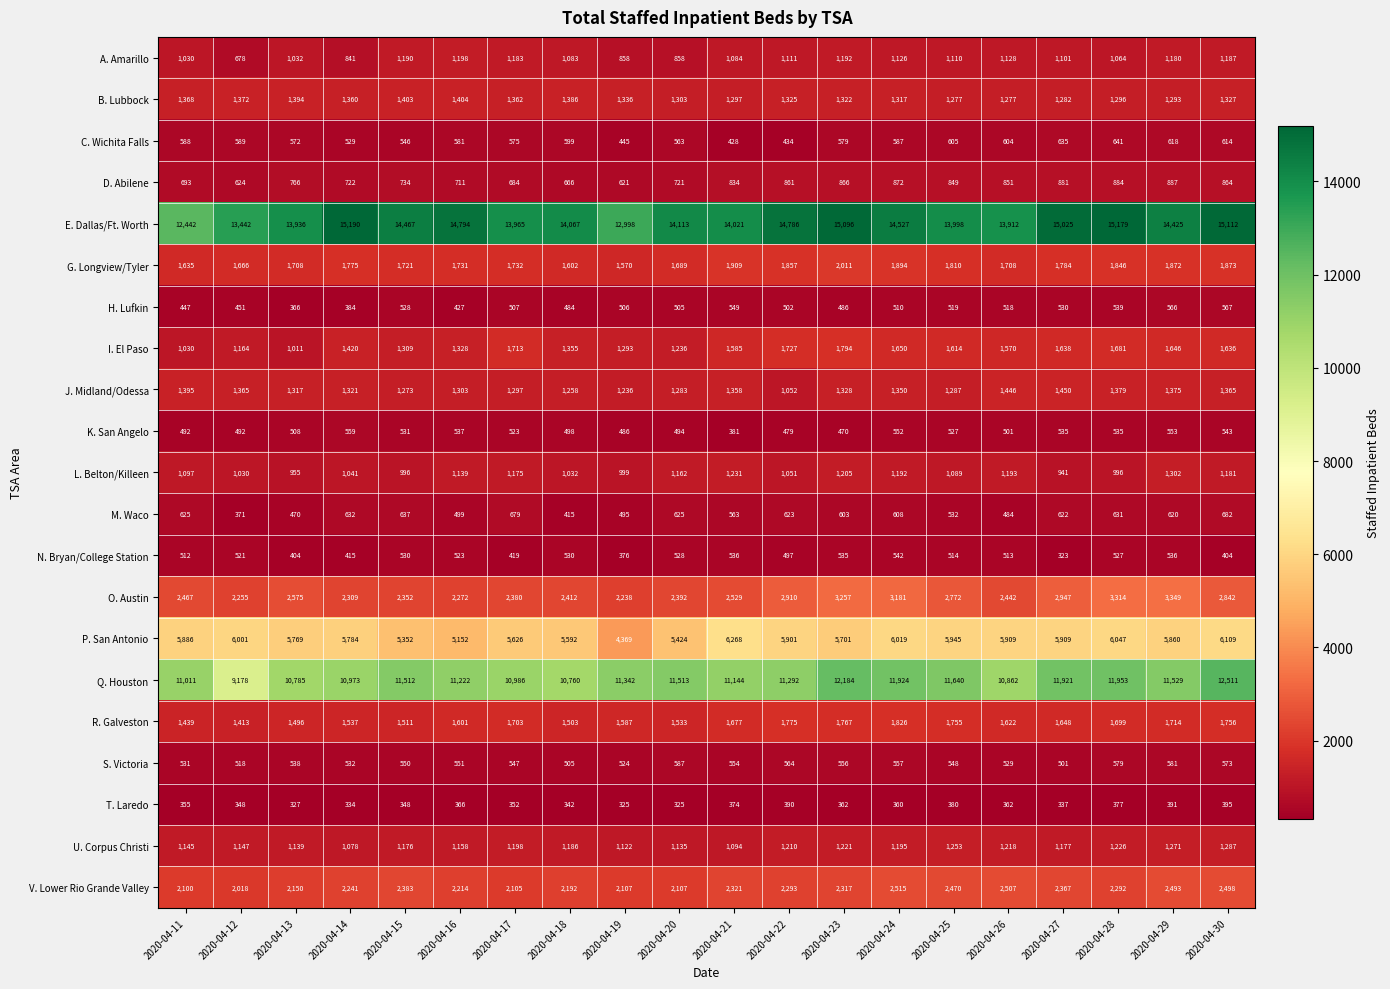

Which category has the lowest value across all series?

2020-04-27